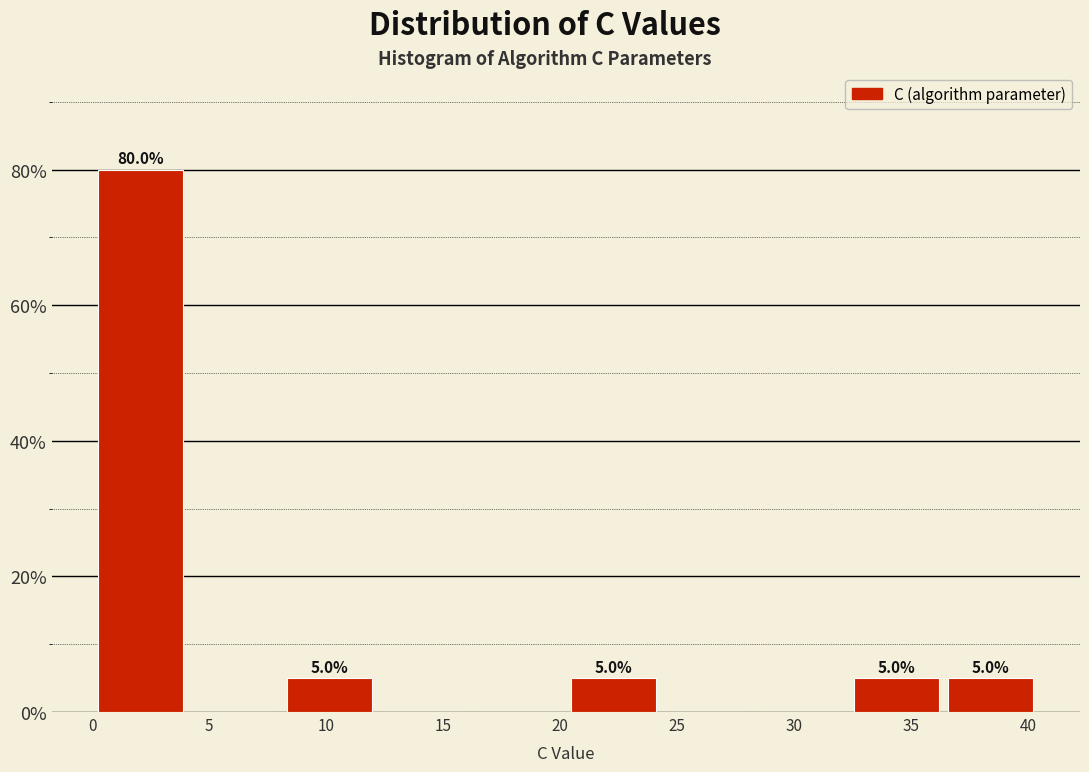

Which range on the x-axis has the tallest bar?

0.0 to 4.0